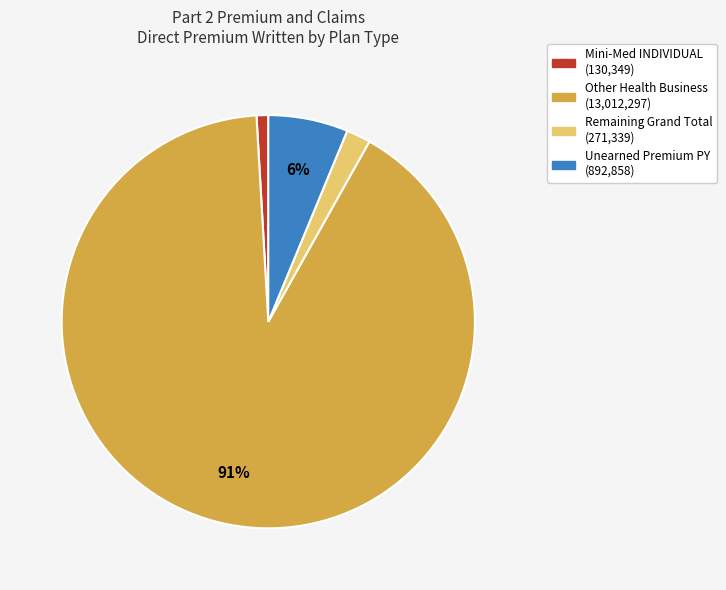

To the nearest percent, what is the difference between the largest and smallest slice percentages?

90%